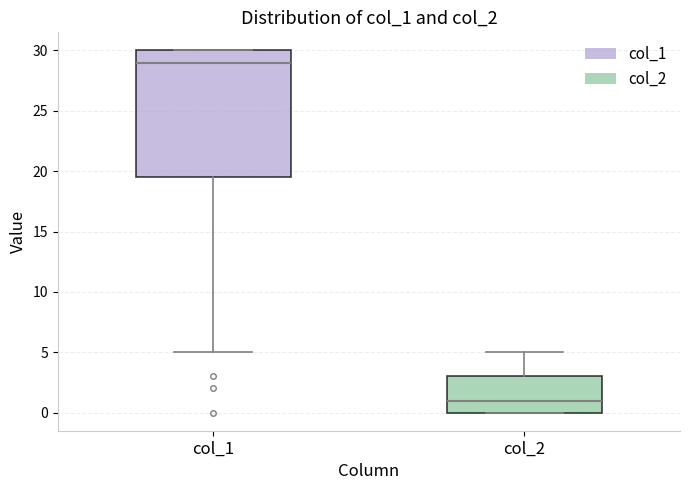

Reading left to right, transcribe this box plot: for each box, give where its median line is, the range the box spans, and where its two whiskers end, as read against the y-axis. The values are not printed on the chart, so give them approximately, as read against the axis.

col_1: median 29.0, box 19.5 to 30.0, whiskers 5.0 to 30.0
col_2: median 1.0, box 0.0 to 3.0, whiskers 0.0 to 5.0